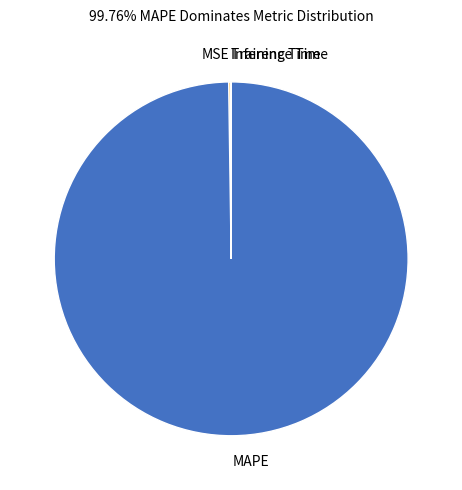

Is it true that MAPE is 100% of the pie?

True